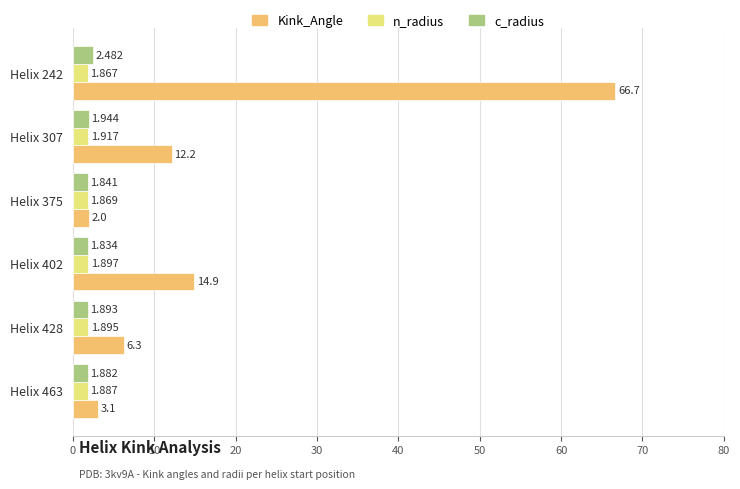

Which series has the largest total across all categories?

Kink_Angle